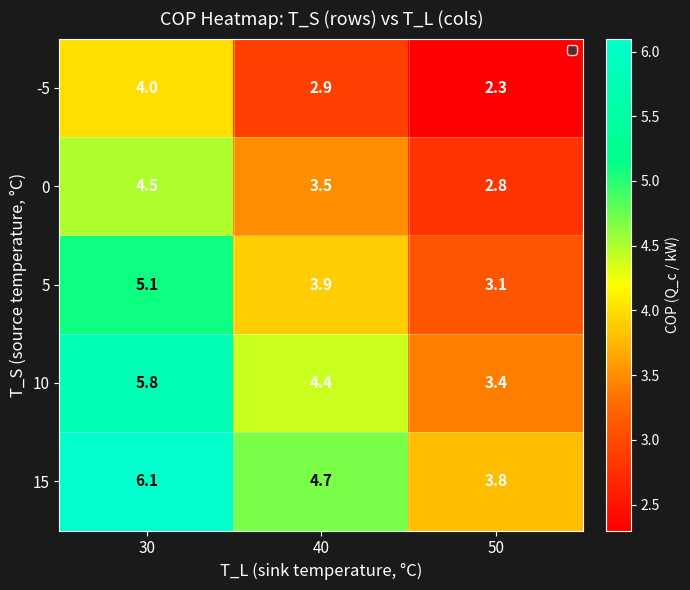

List the labels in order of -5 value, largest first.

30, 40, 50